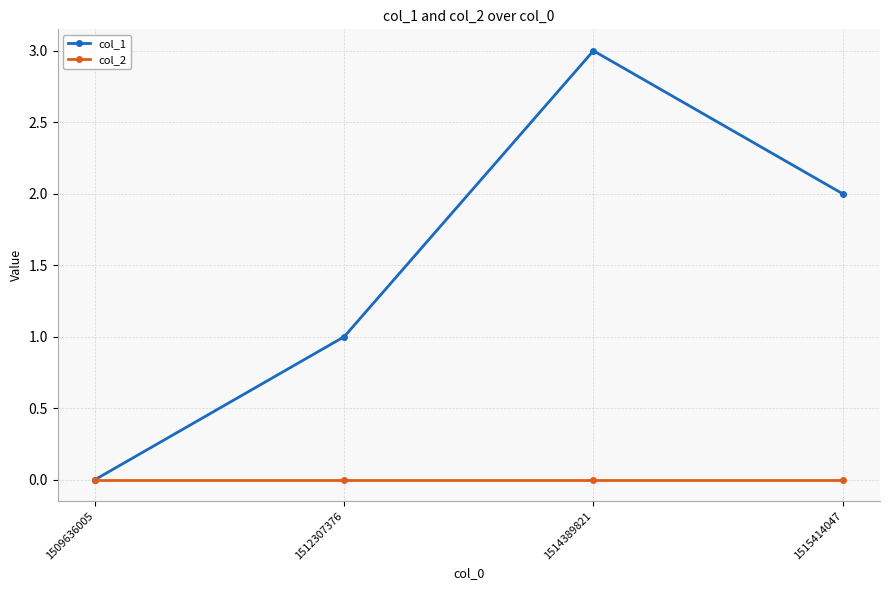

Rank the series by their average value, from highest to lowest.

col_1, col_2